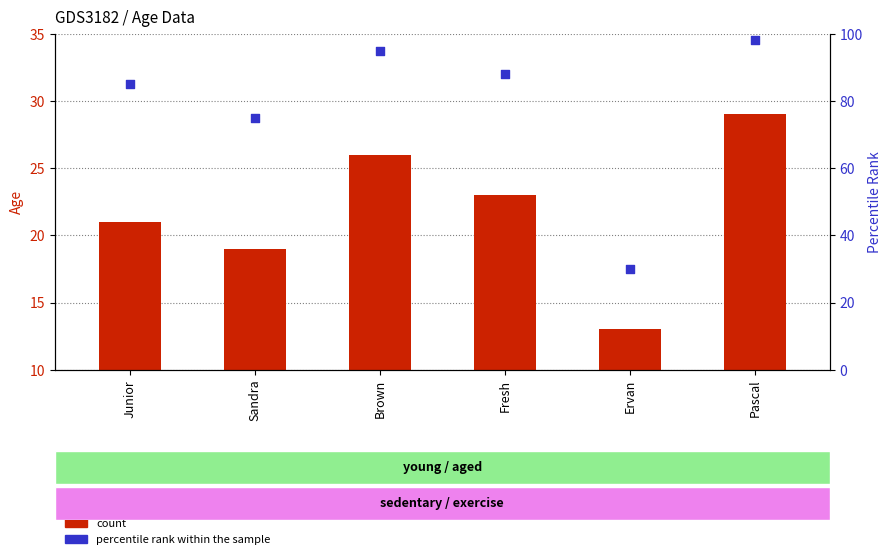

At how many categories does at least one series exceed 75?

4